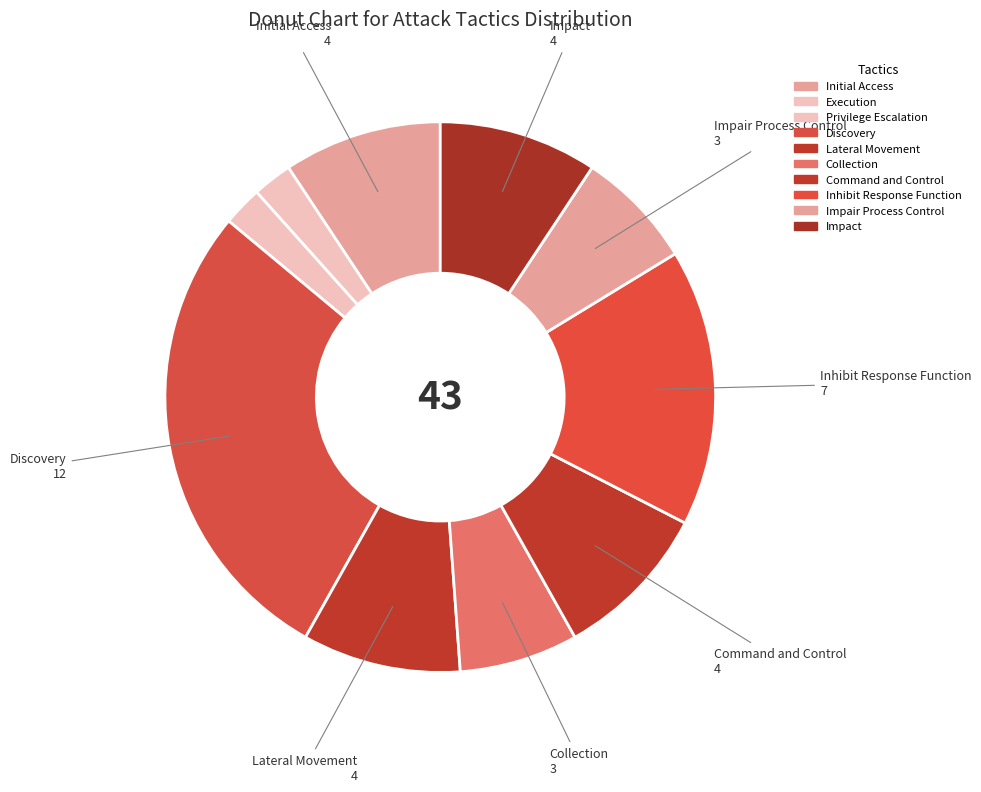

How many slices are in this pie chart?

10